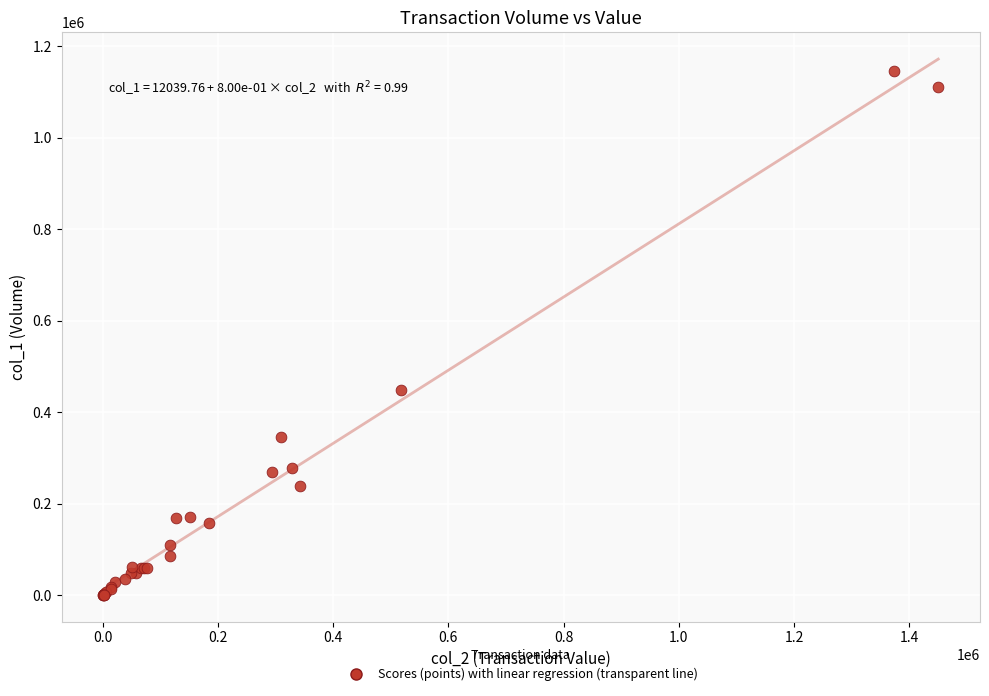

What Y value in the scatter plot is closest to 574000?

449000